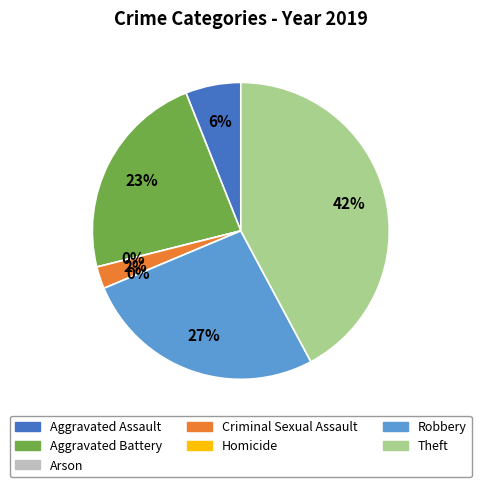

What is the largest slice in the pie chart?

Theft